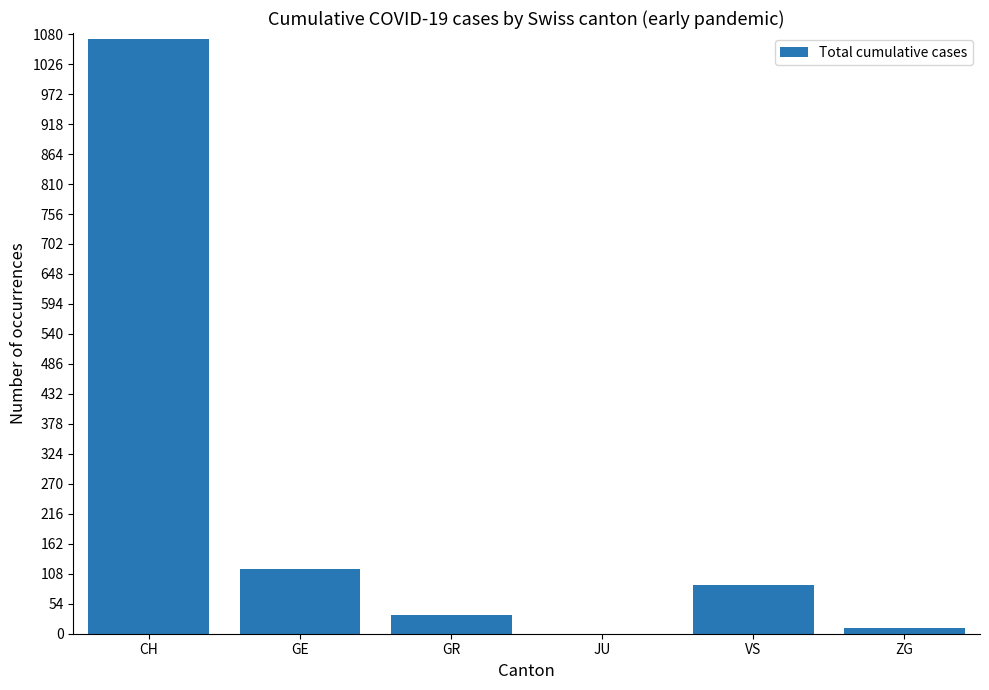

How many categories are shown in the chart?

6